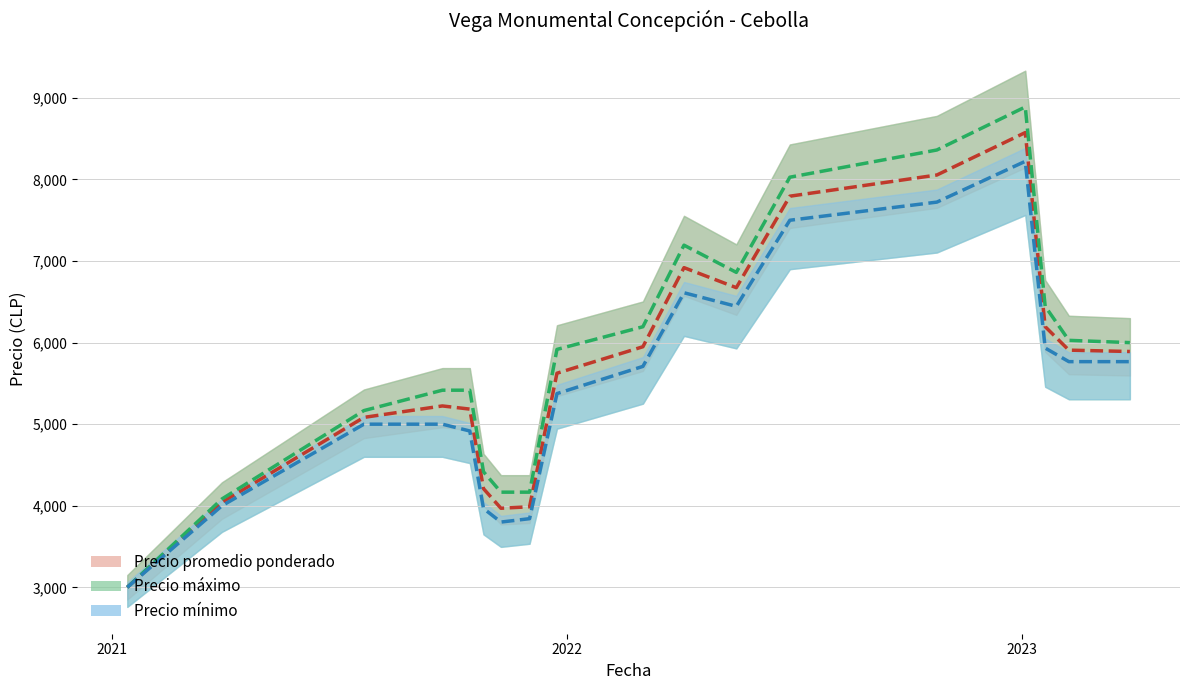

True or false: Precio máximo and Precio mínimo intersect in this chart.

False